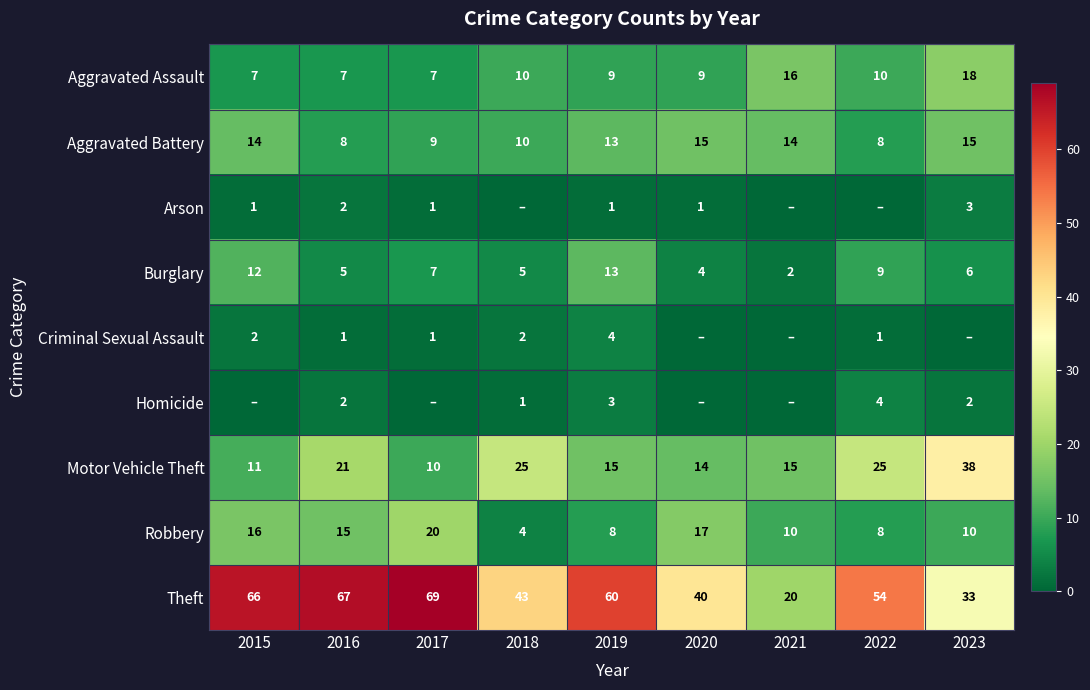

How many data points in Burglary are less than 6?

4